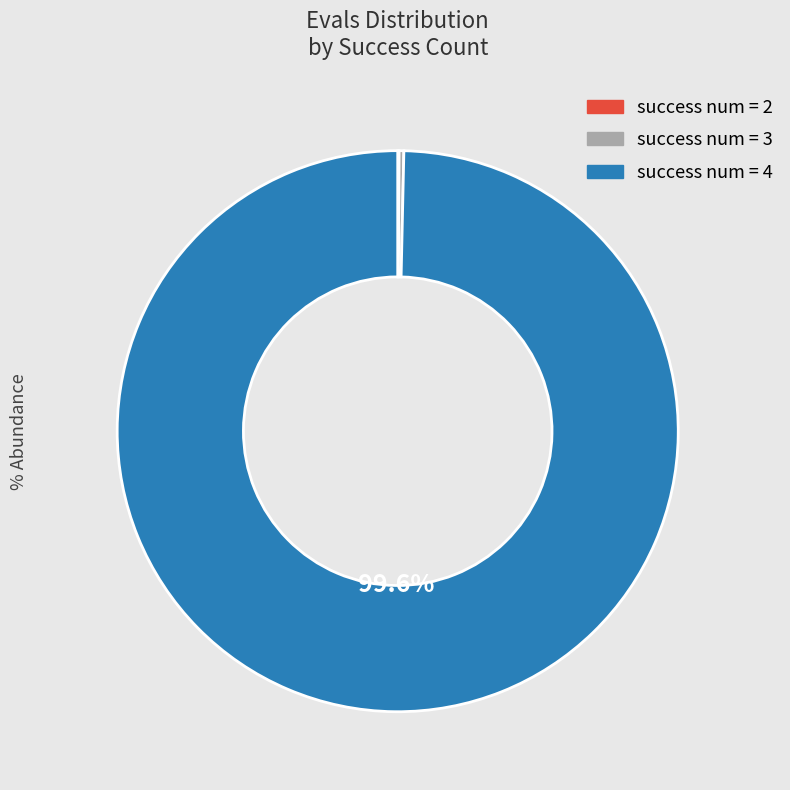

Does any single category account for the majority?

Yes